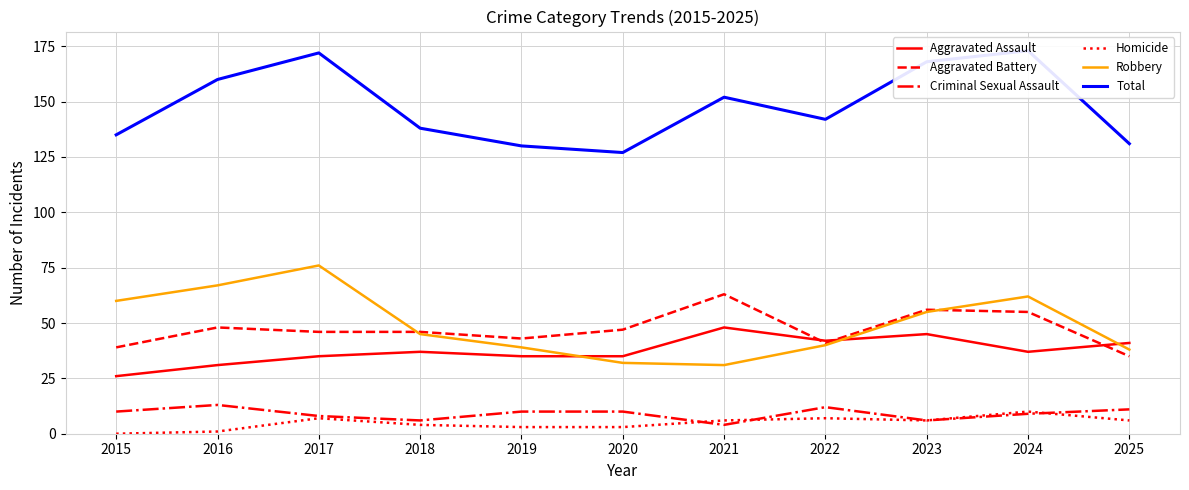

Which has a higher value, 2016 or 2021?

2021